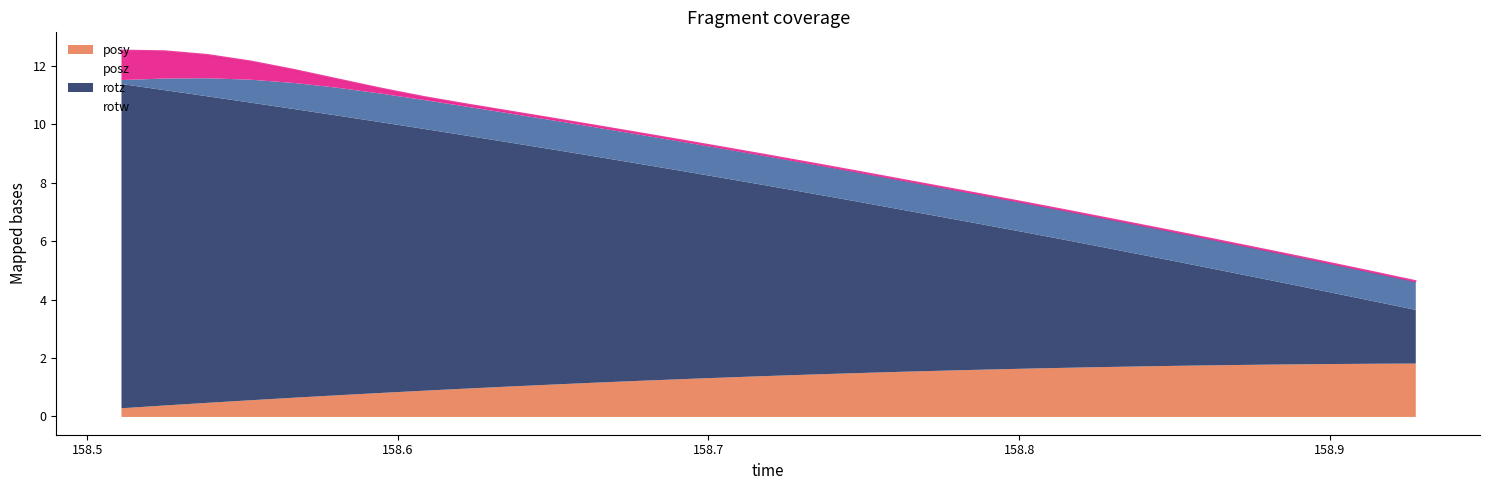

At which label does posy reach its minimum?

158.5109